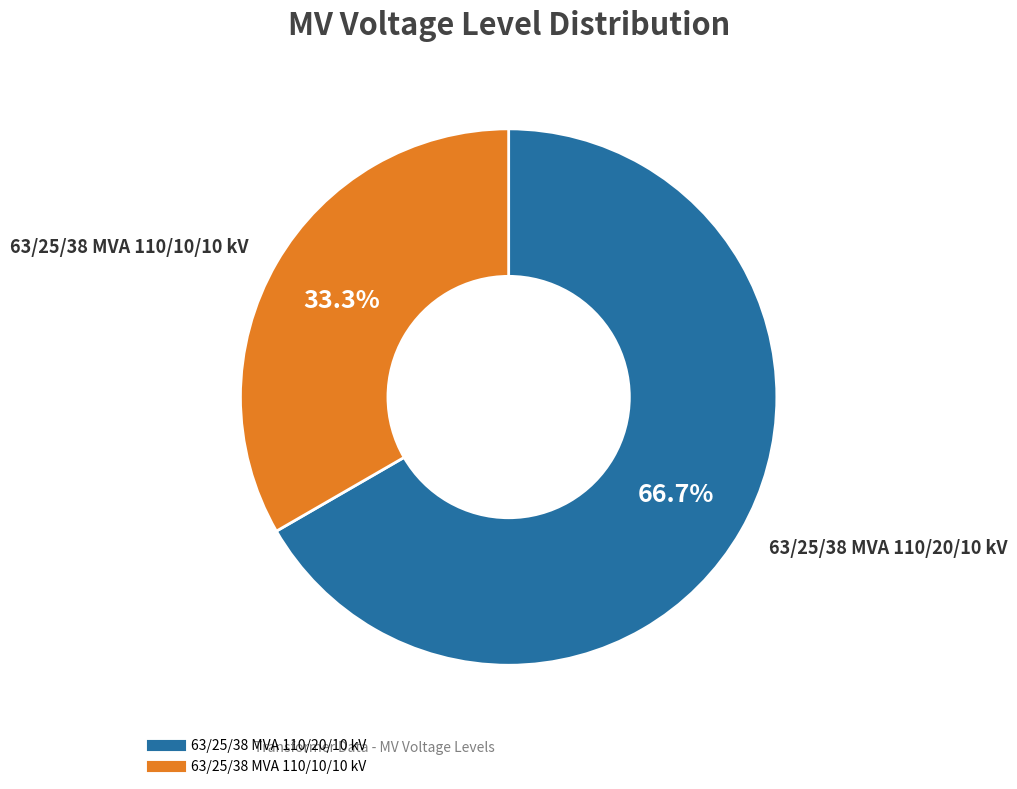

True or false: 63/25/38 MVA 110/10/10 kV accounts for 45% of the total.

False